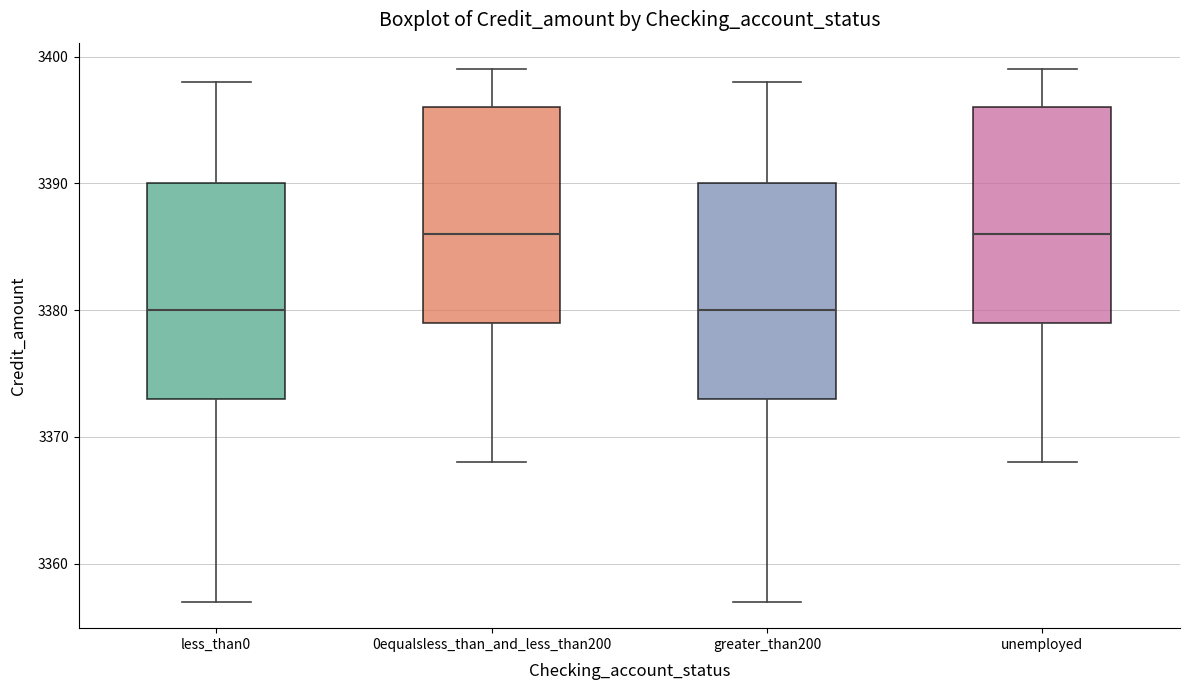

Where does the lower whisker of the box for unemployed end on the y-axis? The values are not printed on the chart, so give them approximately, as read against the axis.

3368